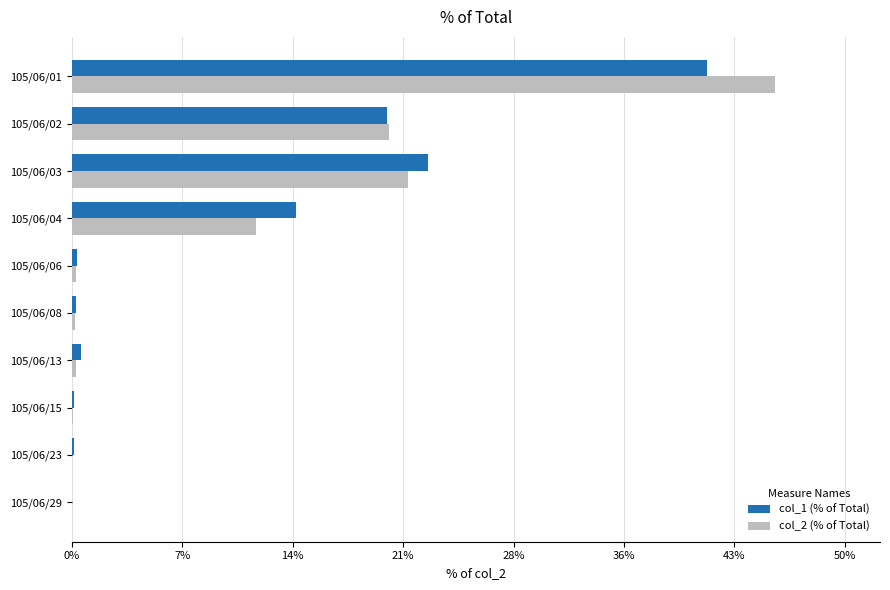

At which label is col_1 (% of Total) closest to 20?

105/06/02